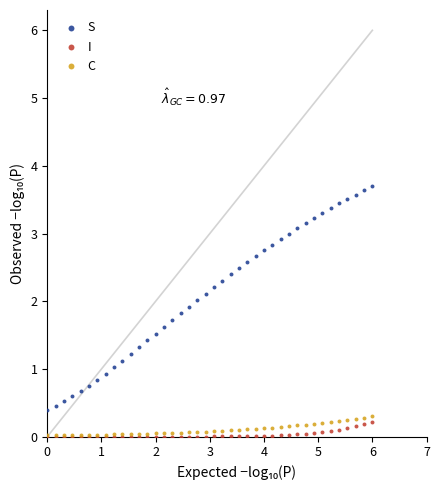

What are all the series names shown in the legend?

S, I, C